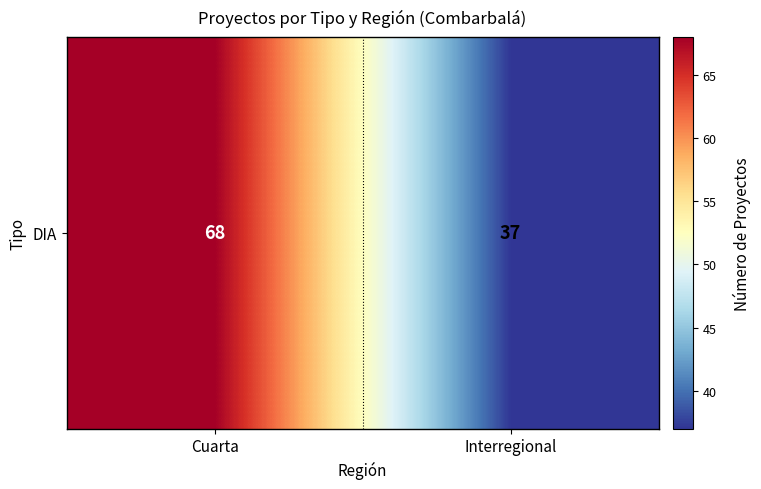

The chart shows a value of 117 at Cuarta. True or false?

False